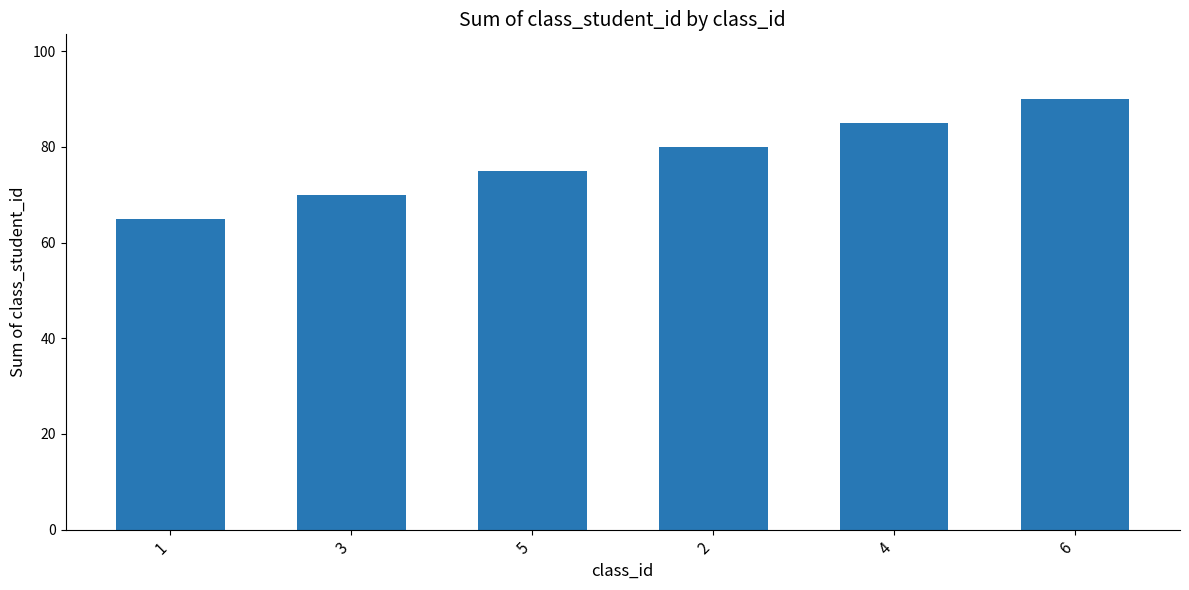

Does the chart contain any negative values?

No